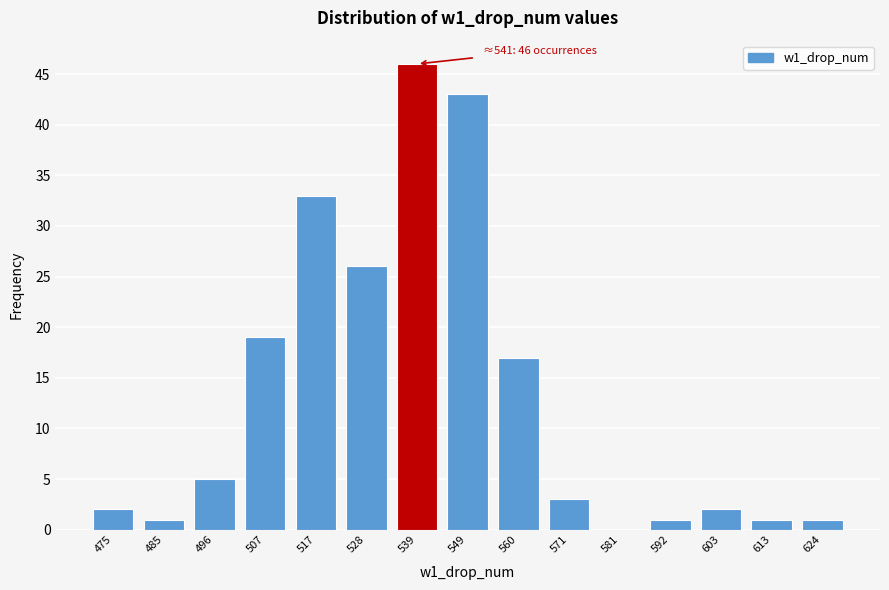

Reading left to right, extract all data points from this chart.

475=2	485=1	496=5	507=19	517=33	528=26	539=46	549=43	560=17	571=3	581=0	592=1	603=2	613=1	624=1